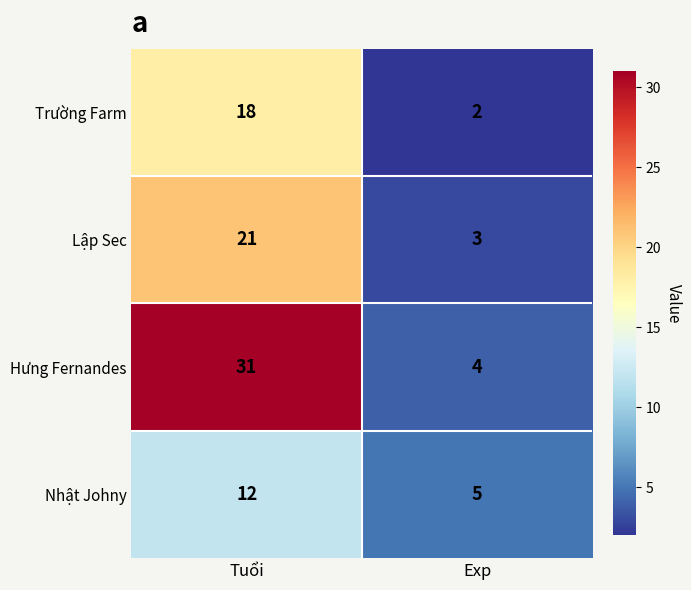

Read the Nhật Johny value at Tuổi.

12